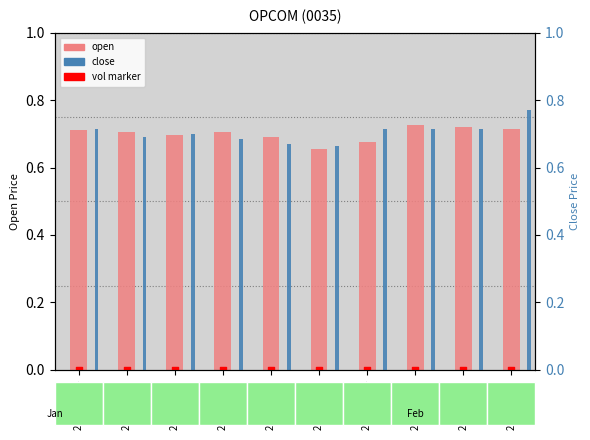

Which series contains the lowest Y value?

vol (×1M mark)